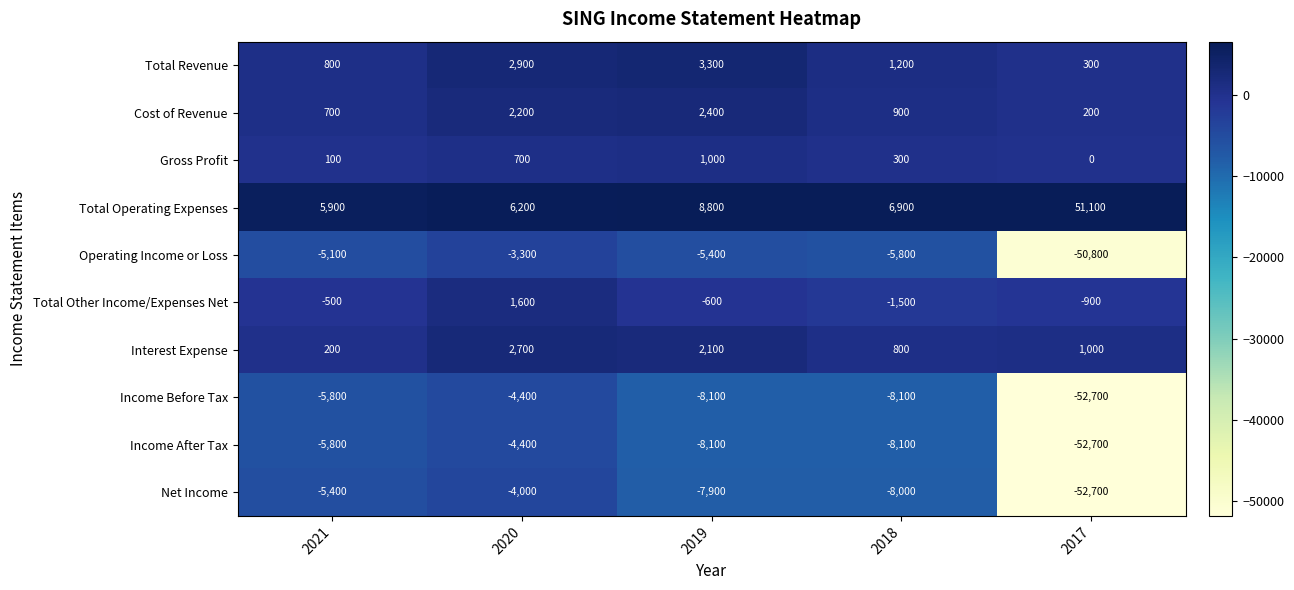

What is the smallest value displayed?

-52700